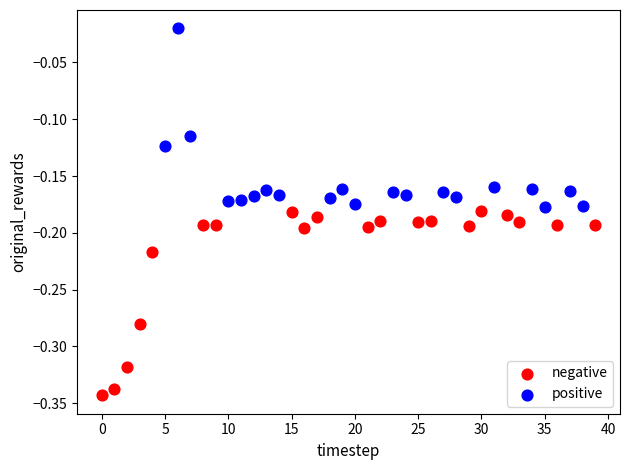

Which series contains the highest Y value?

positive